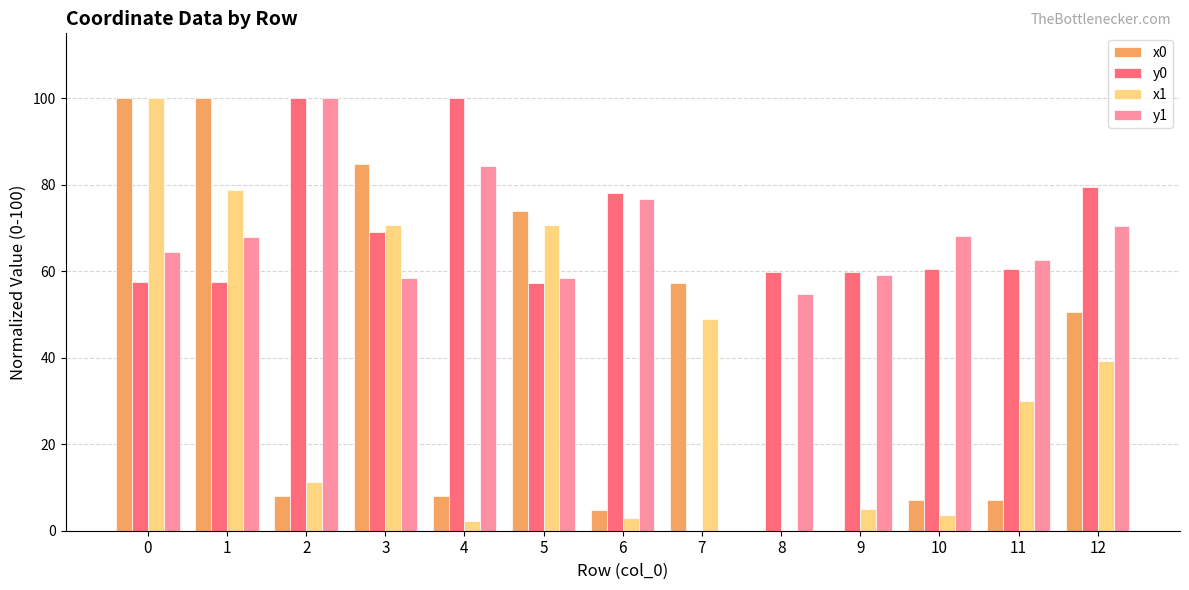

What is the sum of the x1 values at 6 and 12?

42.1